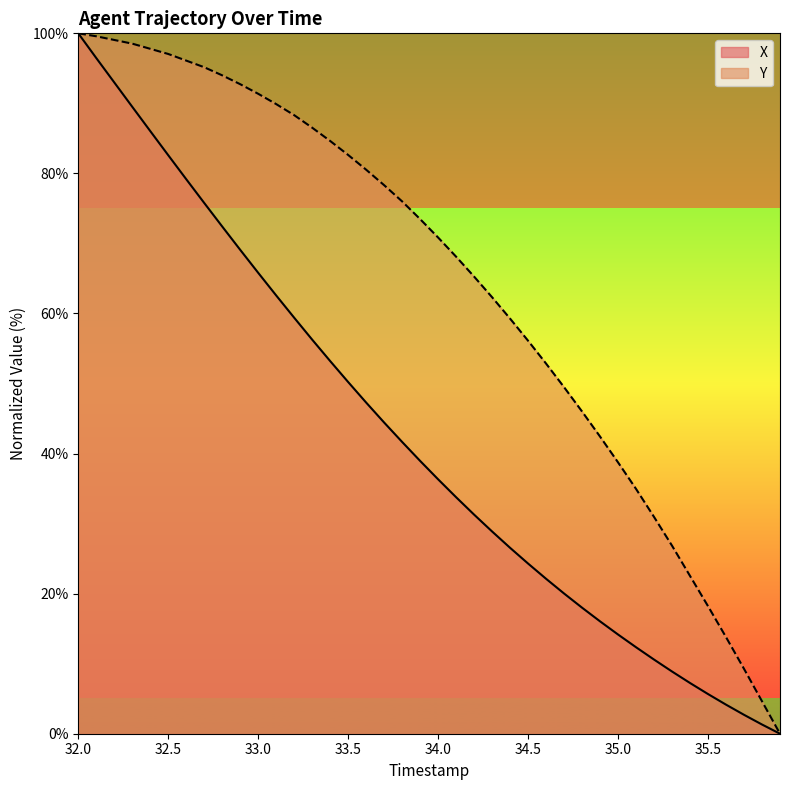

The X series shows 19.7 at 35.0. True or false?

False